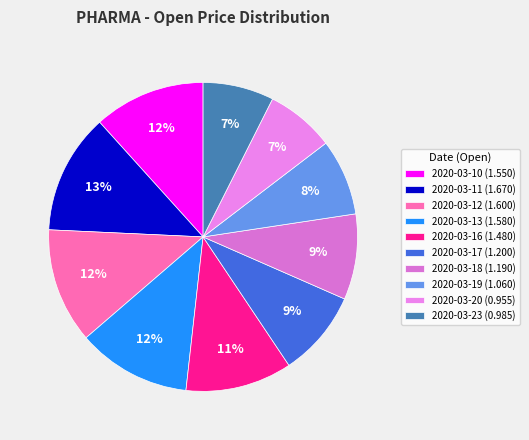

Does 2020-03-11 account for over 50% of the chart?

No